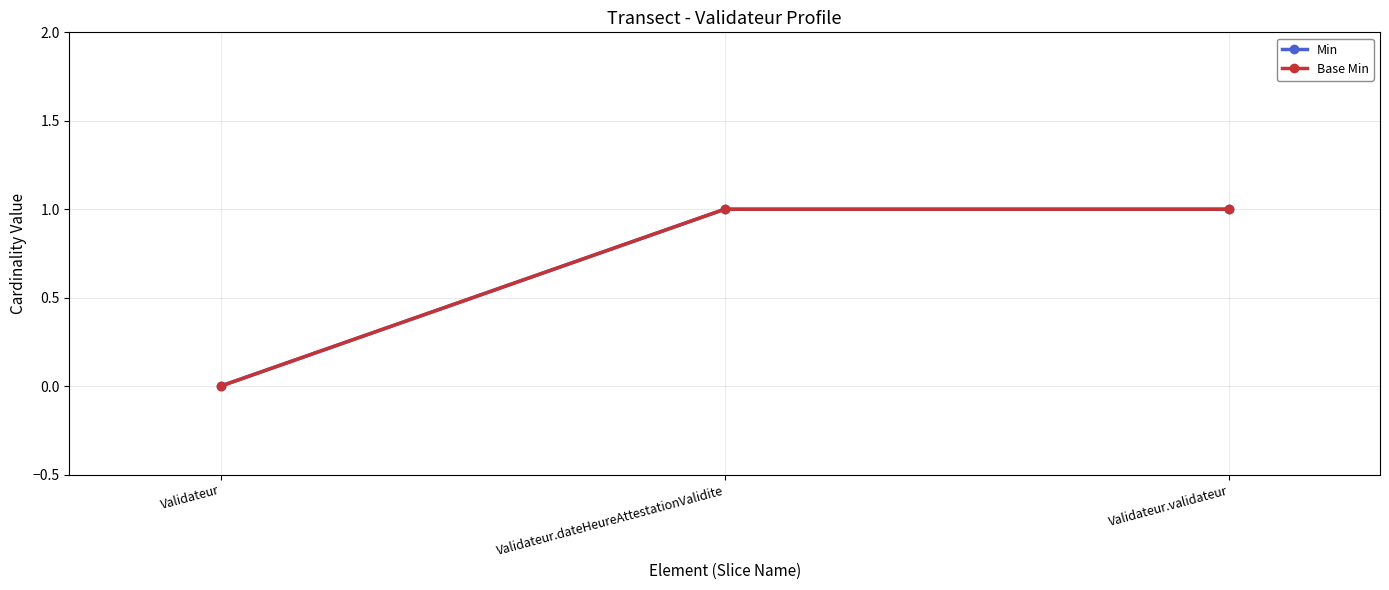

Does the chart have visible grid lines?

Yes